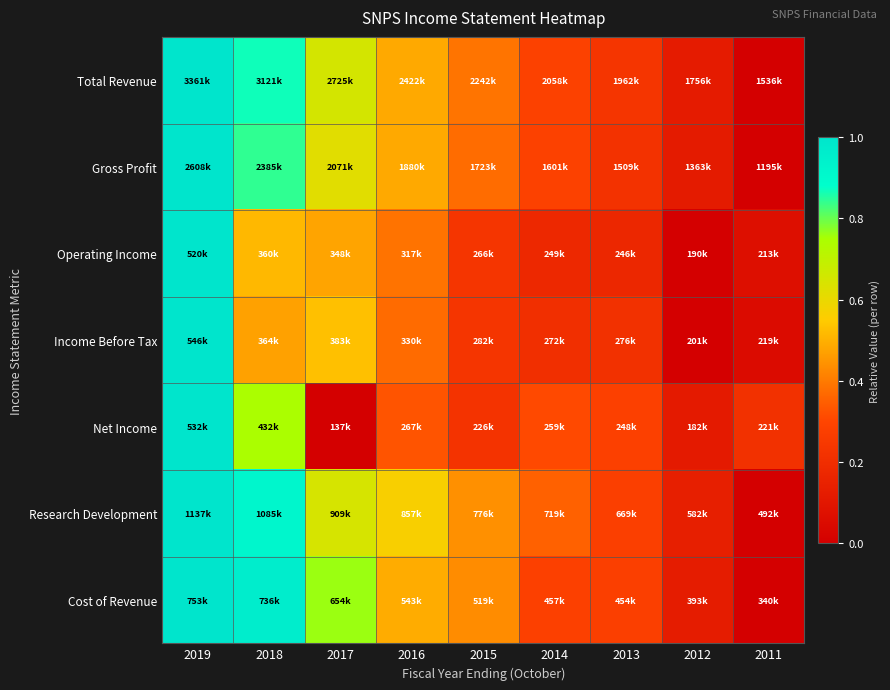

How many distinct data groups are displayed?

7